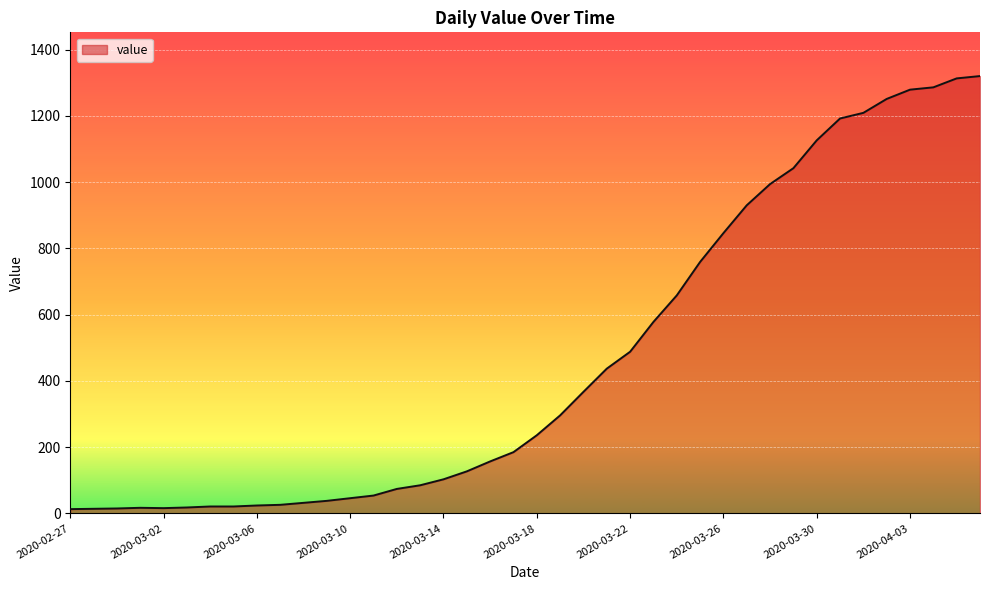

What is the maximum value shown in the chart?

1320